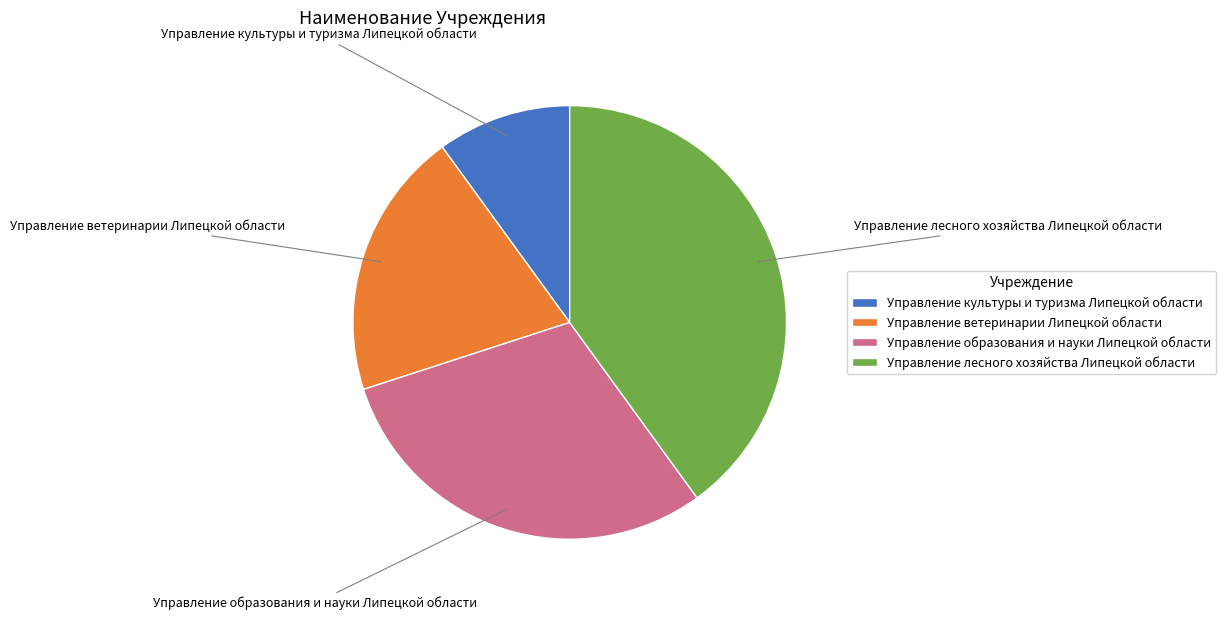

Is it true that Управление образования и науки Липецкой области is 38% of the pie?

False